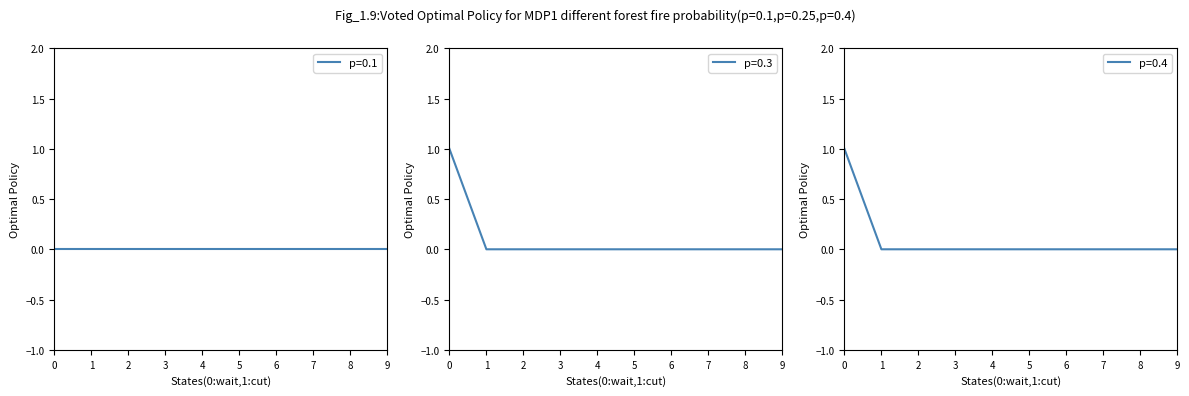

True or false: p=0.3 and p=0.4 intersect in this chart.

False